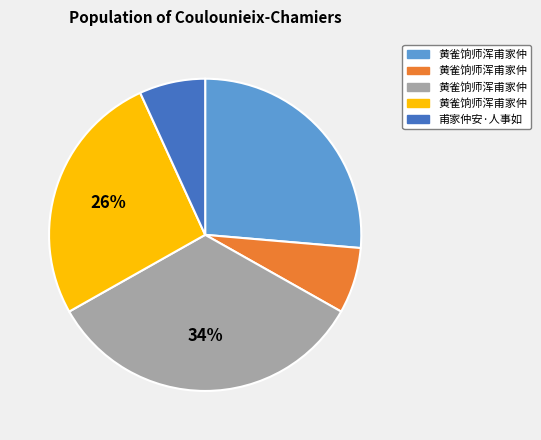

To the nearest percent, what is the average slice percentage?

20%